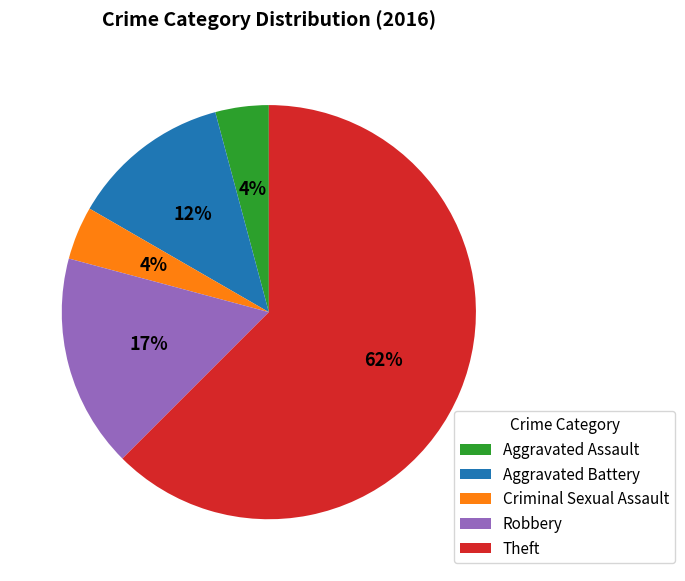

How many segments does this pie chart have?

5